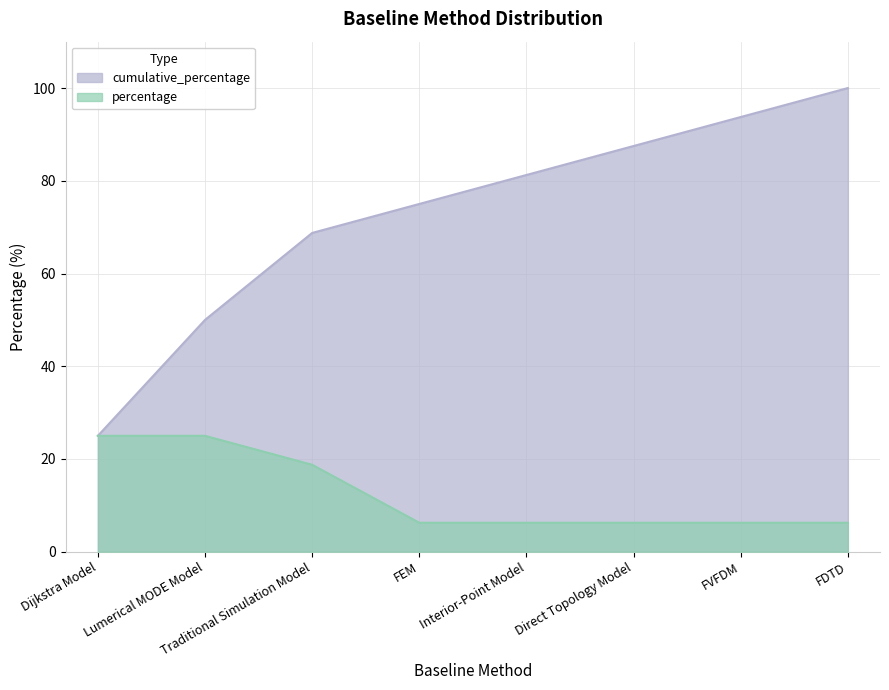

Which has a higher value, FEM or Direct Topology Model?

Direct Topology Model